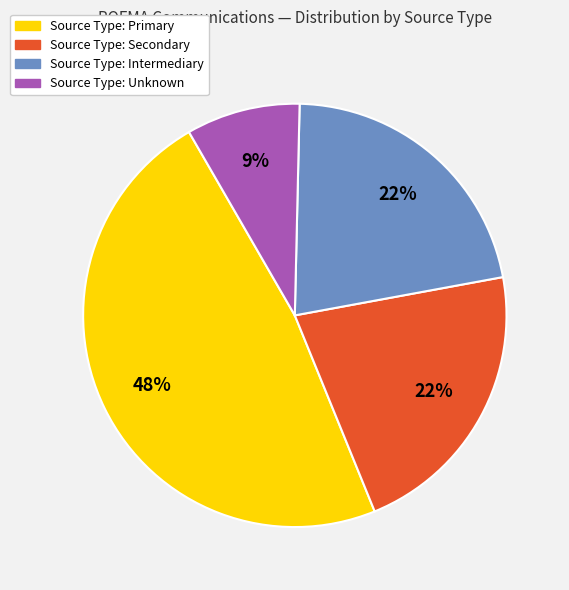

Is there a majority slice in this chart?

No